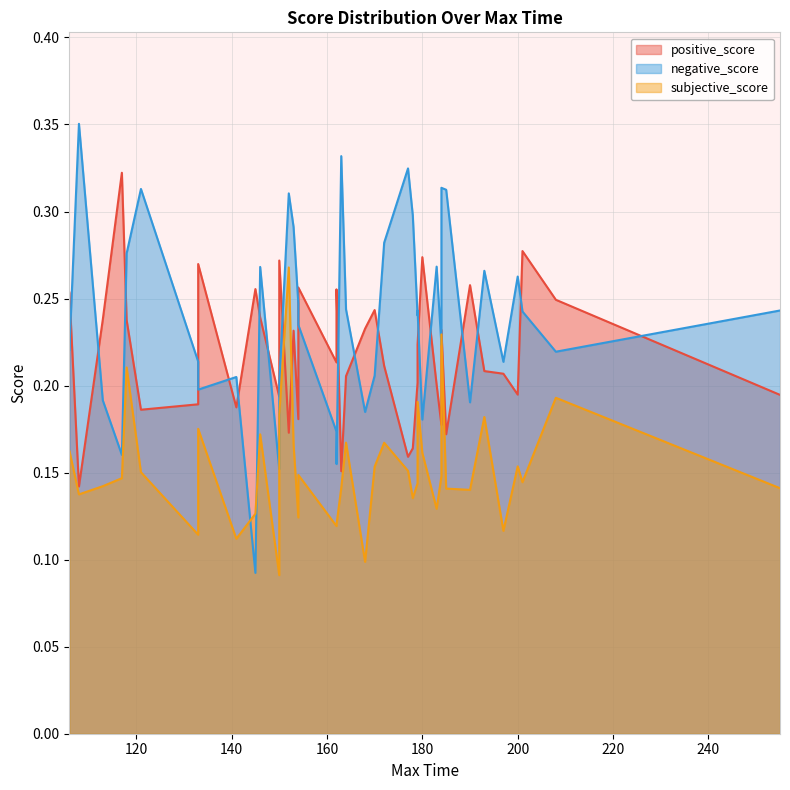

True or false: positive_score has more than 2 interior local peaks.

True